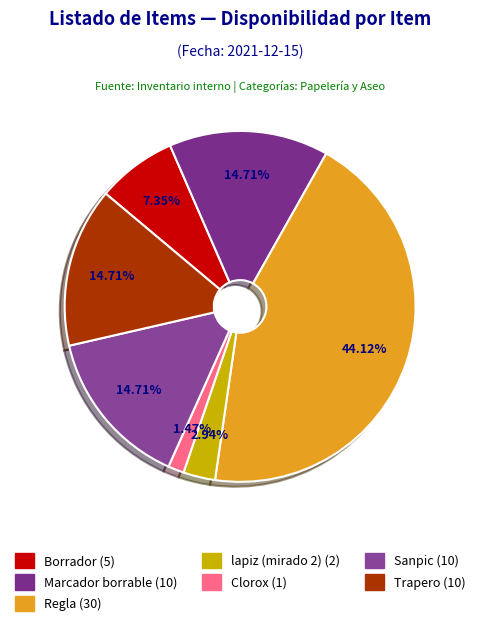

To the nearest percent, what is the difference between the Borrador and lapiz (mirado 2) slice percentages?

4%